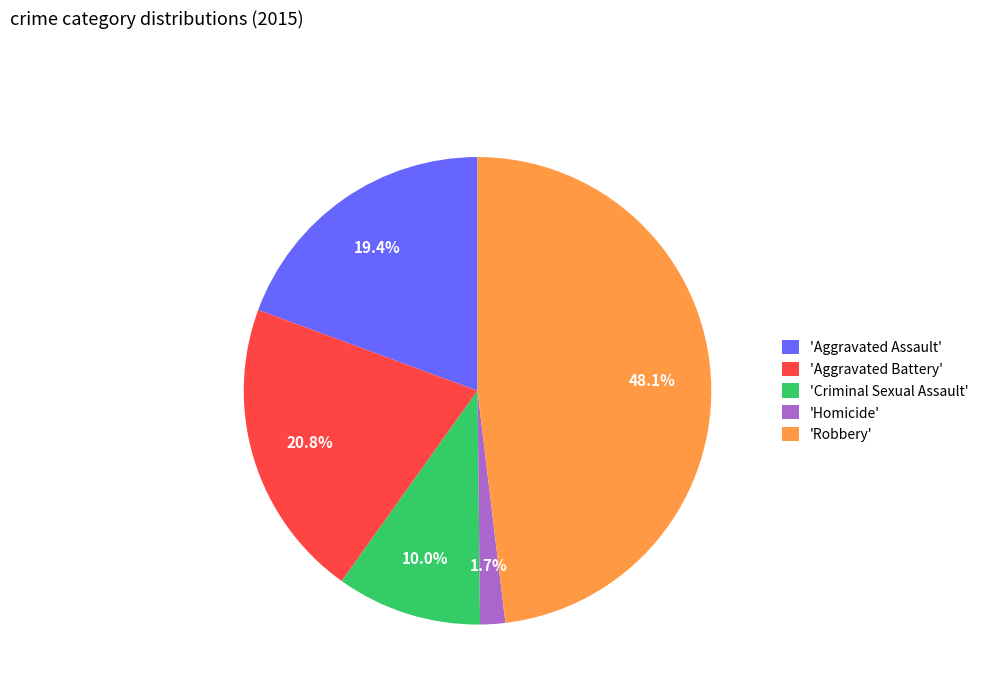

Rank the categories by value from lowest to highest.

'Homicide', 'Criminal Sexual Assault', 'Aggravated Assault', 'Aggravated Battery', 'Robbery'